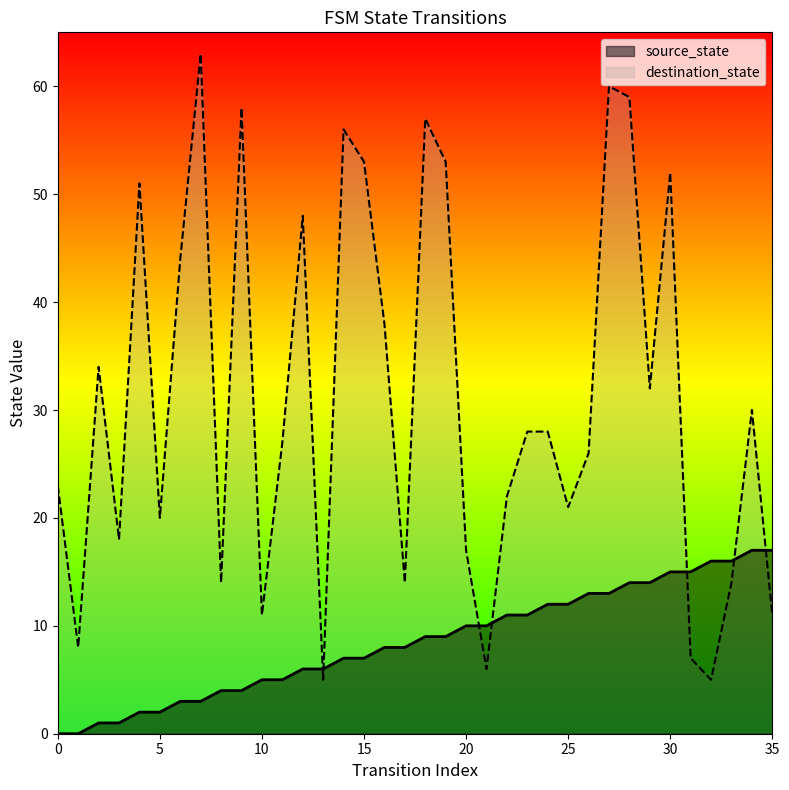

Between 24 and 27, which series saw the biggest shift?

destination_state